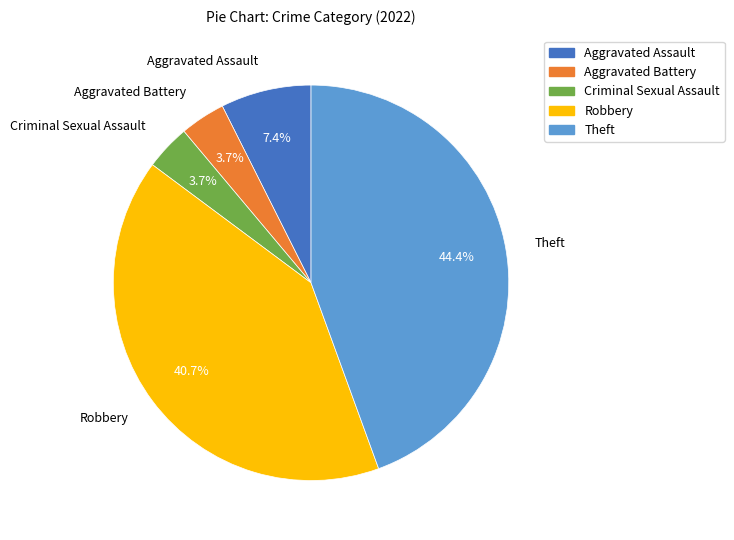

Is Aggravated Battery the majority of the pie?

No